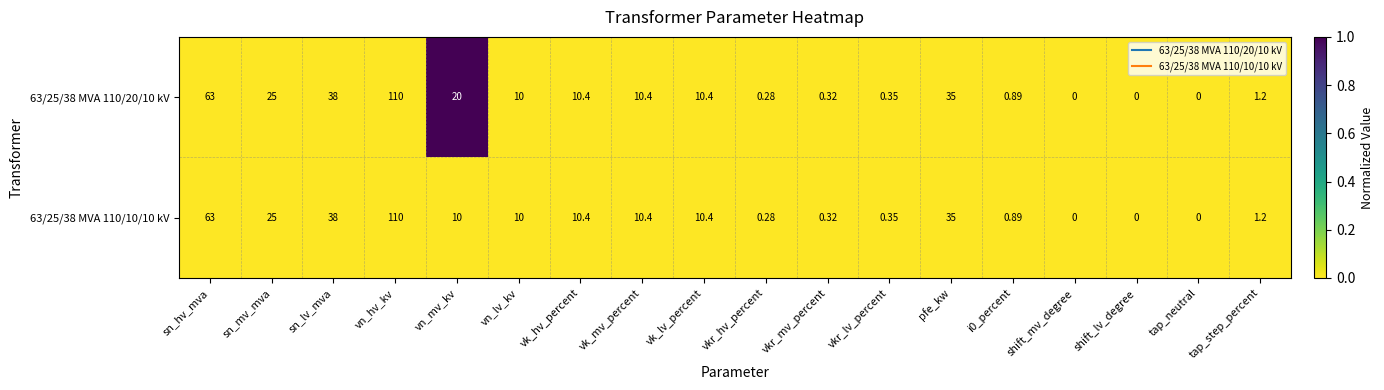

Which series has the largest total across all categories?

63/25/38 MVA 110/20/10 kV